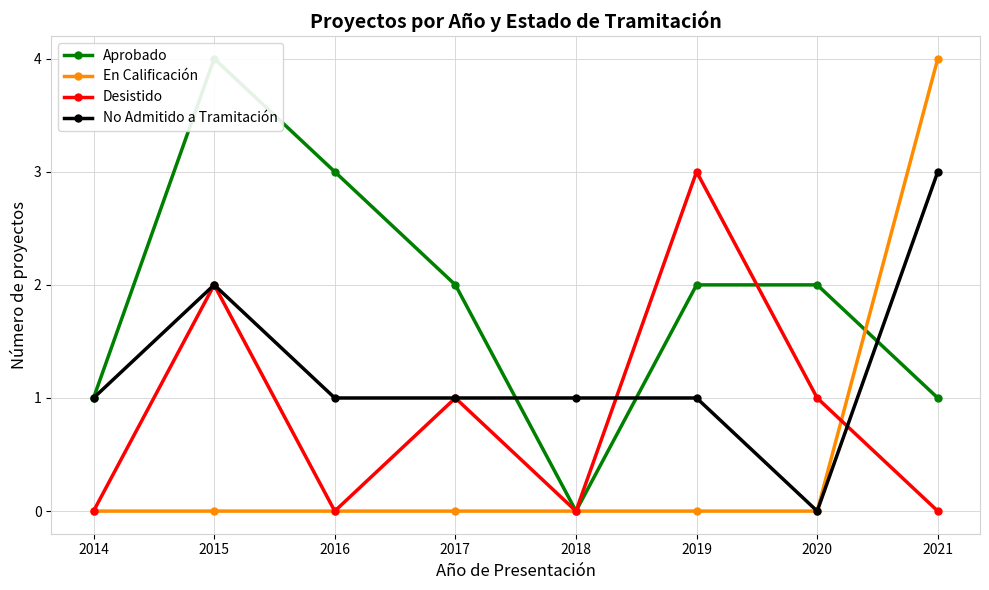

Reading left to right, extract all data points from this chart.

Aprobado: 1	4	3	2	0	2	2	1
En Calificación: 0	0	0	0	0	0	0	4
Desistido: 0	2	0	1	0	3	1	0
No Admitido a Tramitación: 1	2	1	1	1	1	0	3